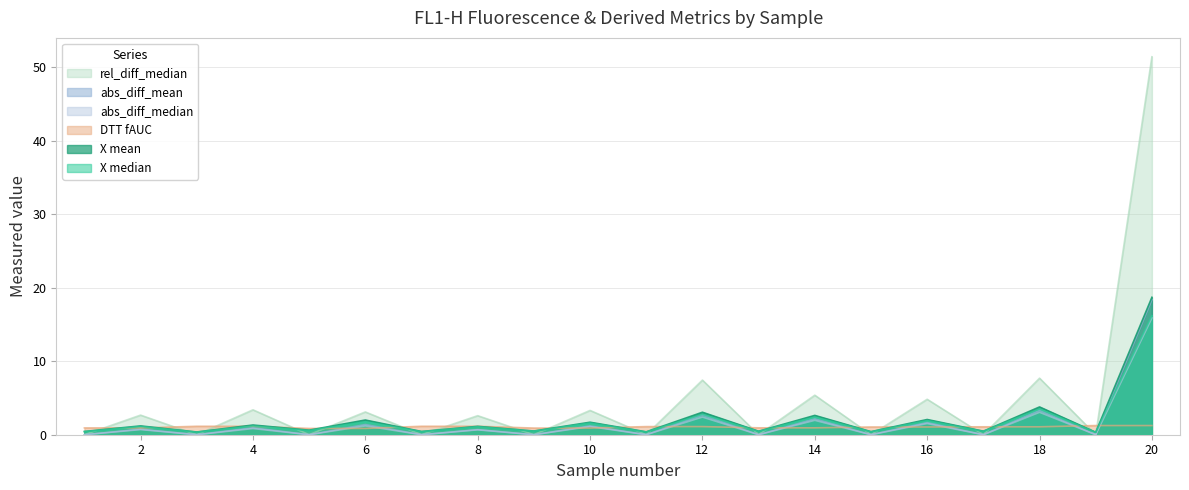

Between 13 and 17, which series saw the biggest shift?

DTT fAUC